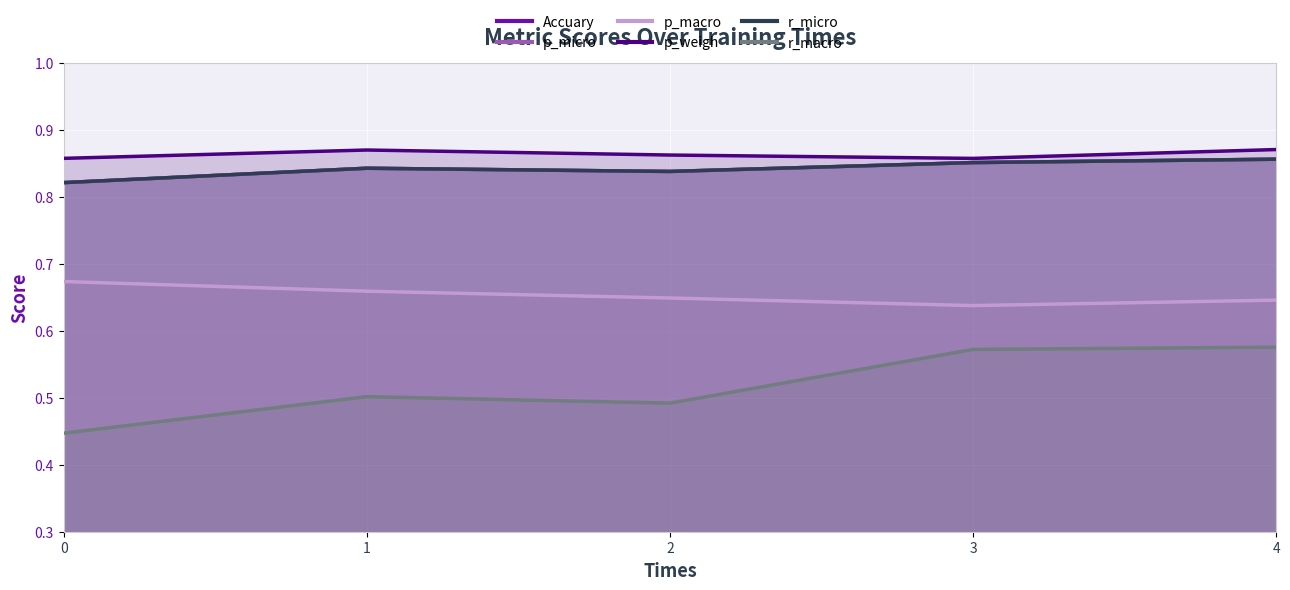

List the labels in order of Accuary value, largest first.

4, 3, 1, 2, 0